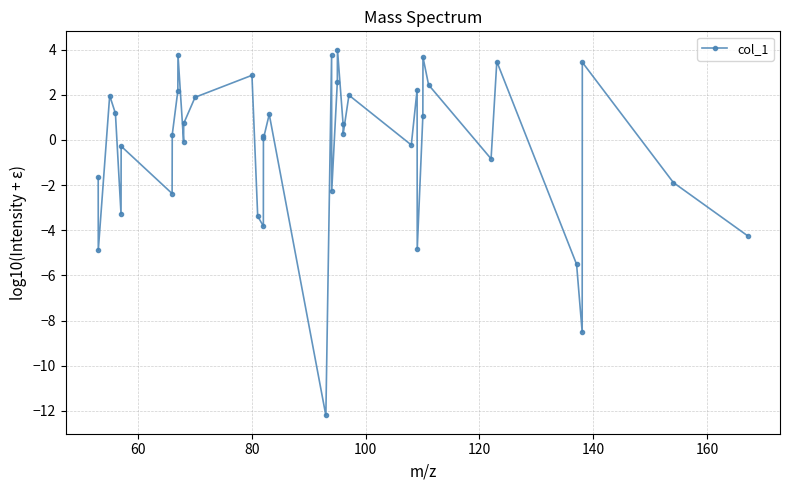

What is the value of the 10th point from the left?

3.8